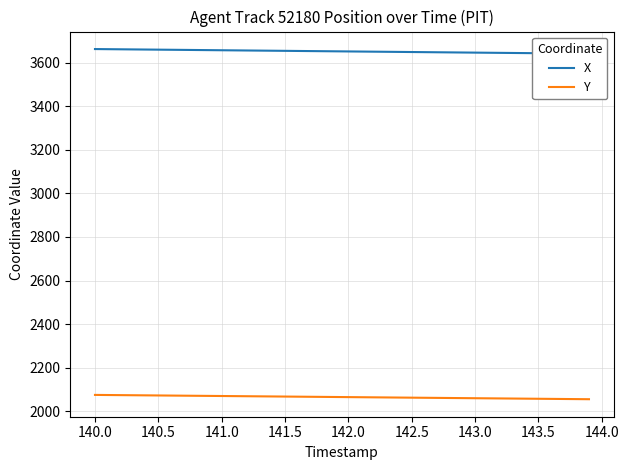

Rank the series by their maximum value, from highest to lowest.

X, Y